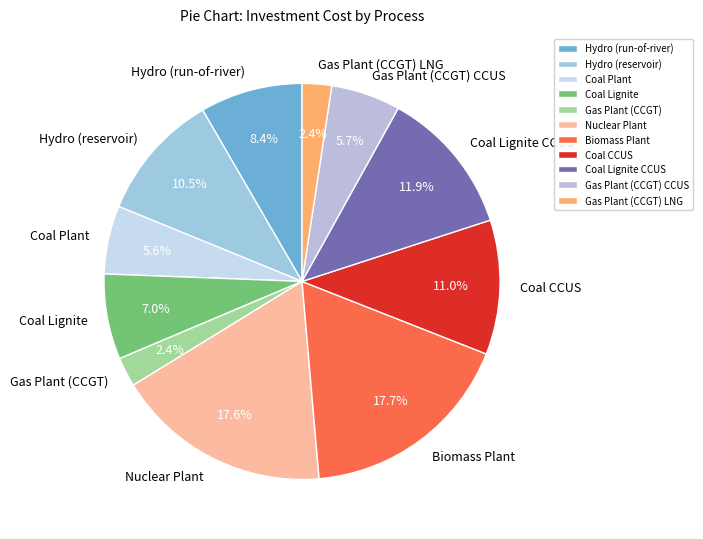

To the nearest percent, what percentage of the pie is Nuclear Plant?

18%